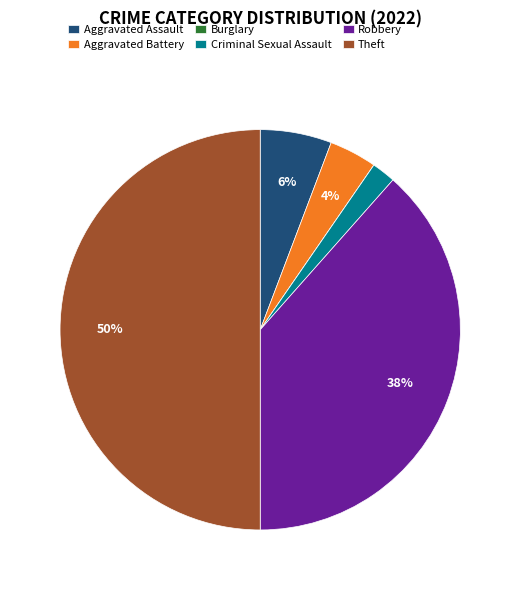

To the nearest percent, what portion does Aggravated Assault represent?

6%